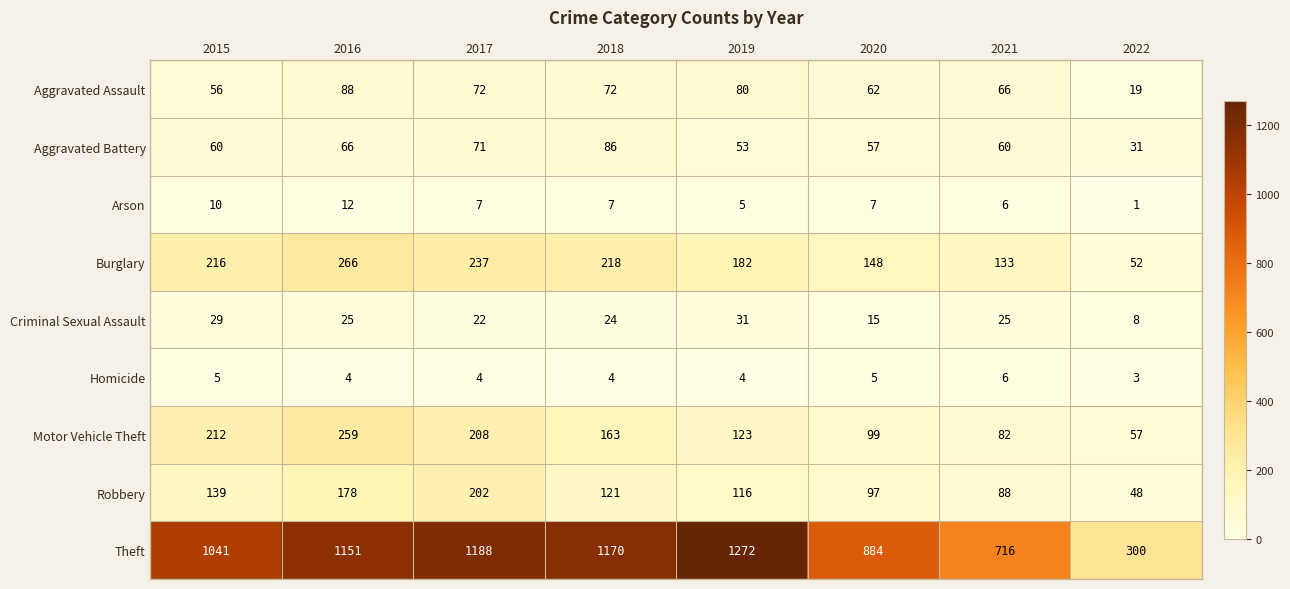

Which series has the widest spread of values?

Theft